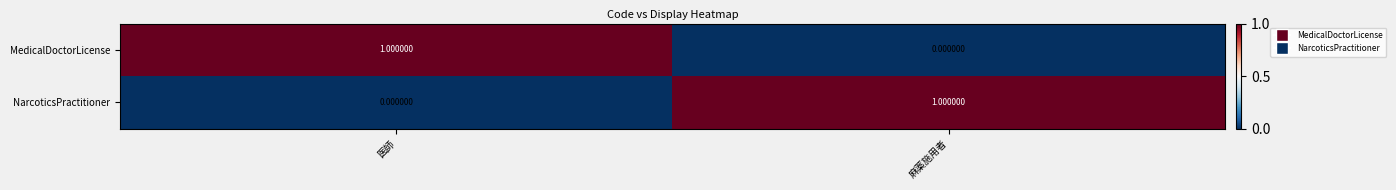

At 医師, list the series in order from largest to smallest.

MedicalDoctorLicense, NarcoticsPractitioner